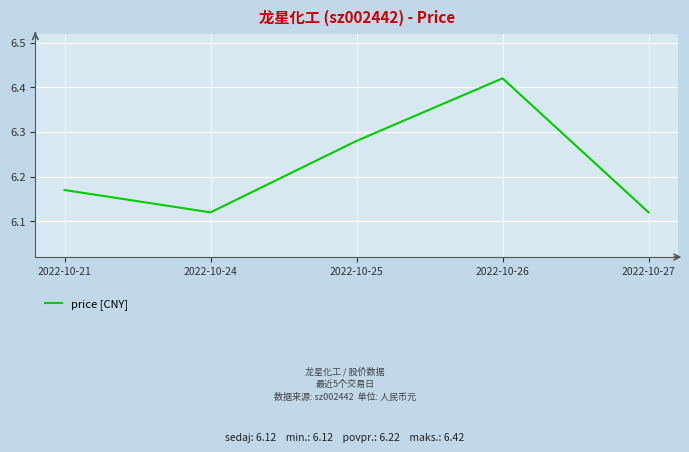

Between 2022-10-24 and 2022-10-21, which is larger?

2022-10-21